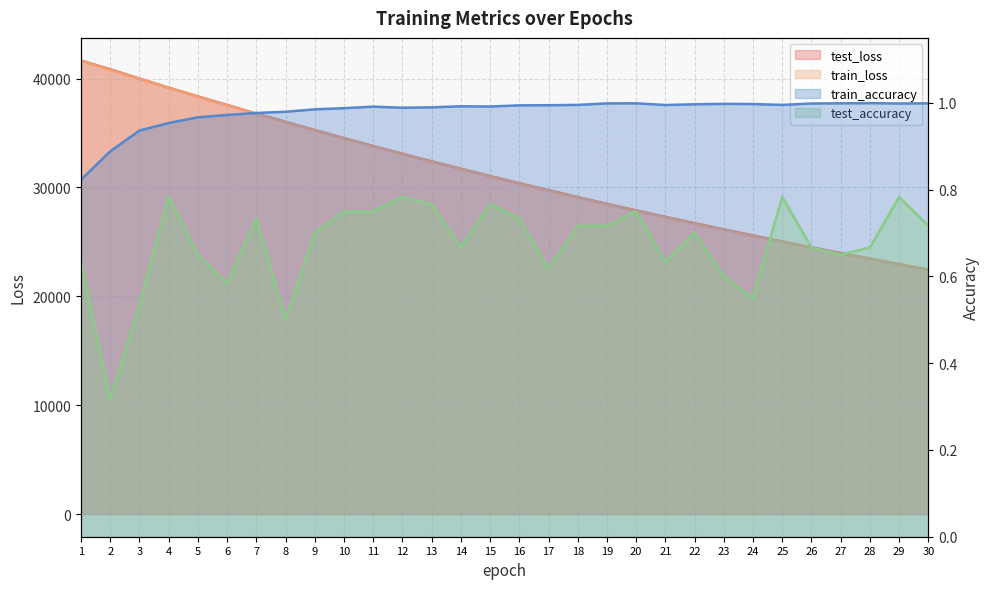

At how many categories does at least one series exceed 12734?

30